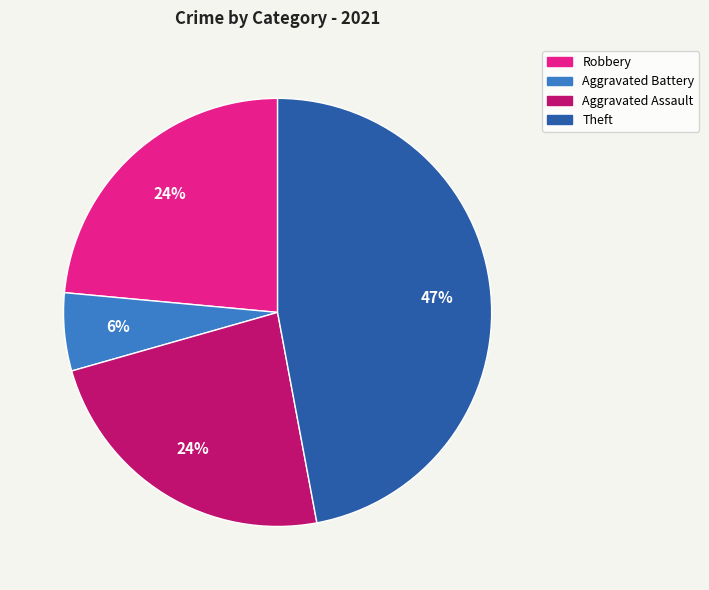

Which category has the smallest portion of the pie?

Aggravated Battery